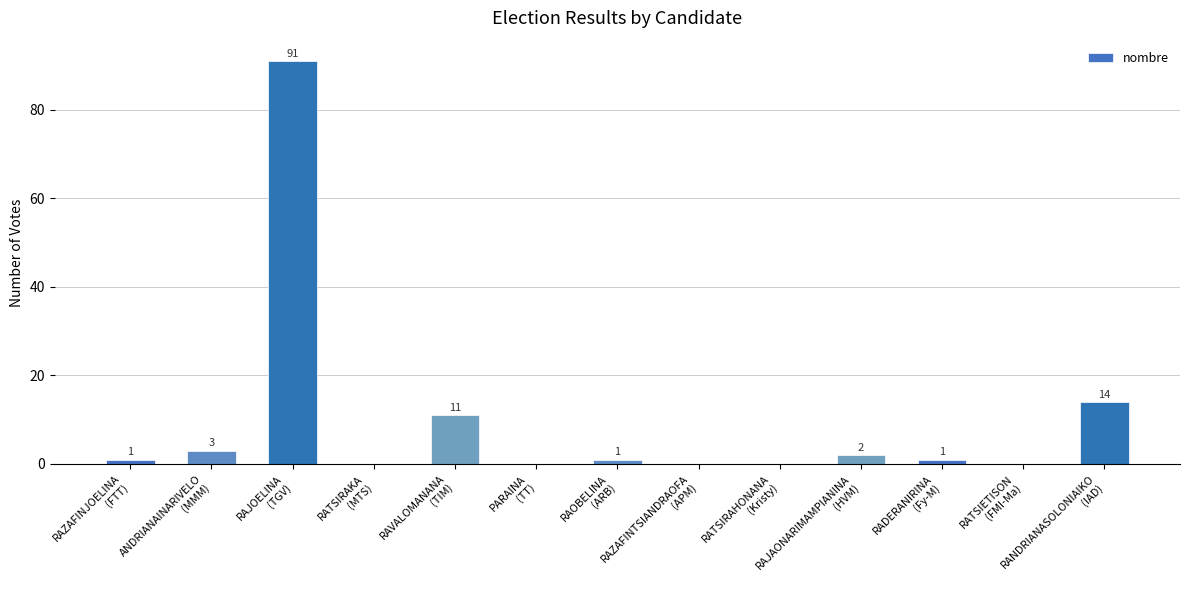

Is it true that the value at RATSIRAHONANA
(Kristy) is -29?

False